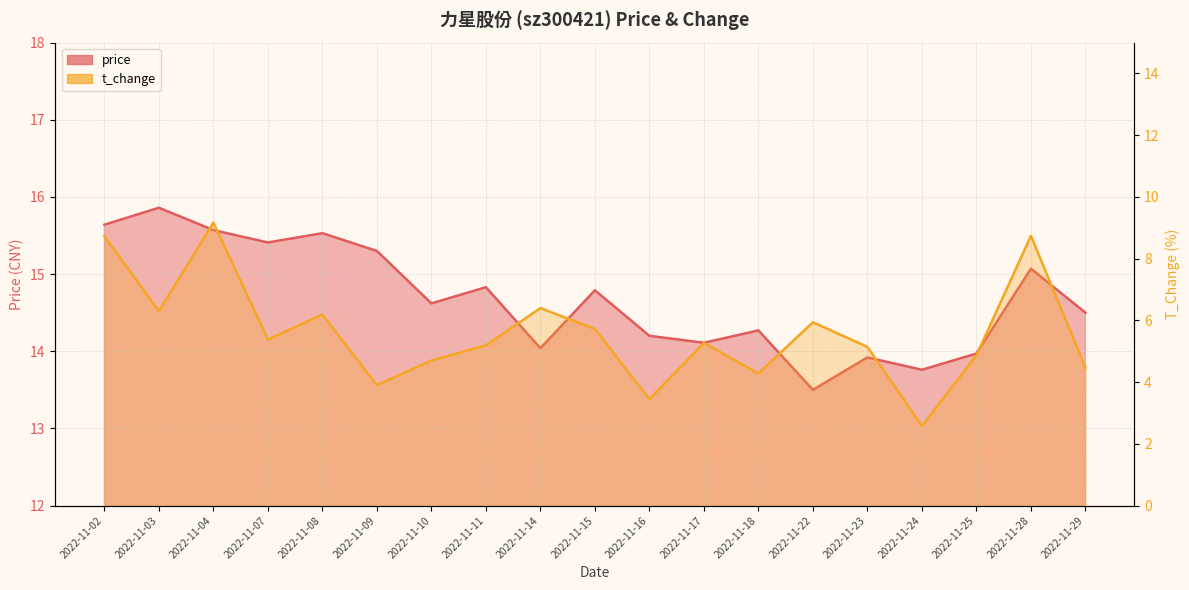

Between 2022-11-22 and 2022-11-24, which series saw the biggest shift?

t_change